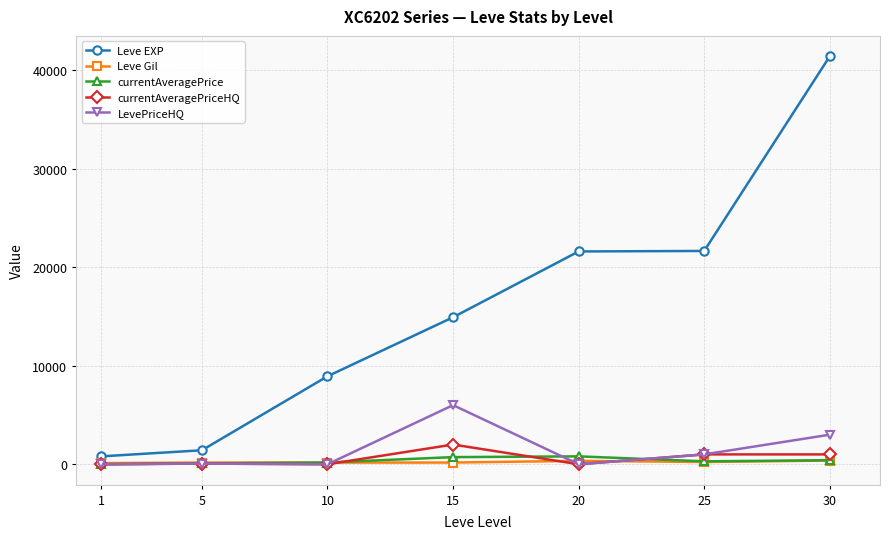

What are all the series names shown in the legend?

Leve EXP, Leve Gil, currentAveragePrice, currentAveragePriceHQ, LevePriceHQ